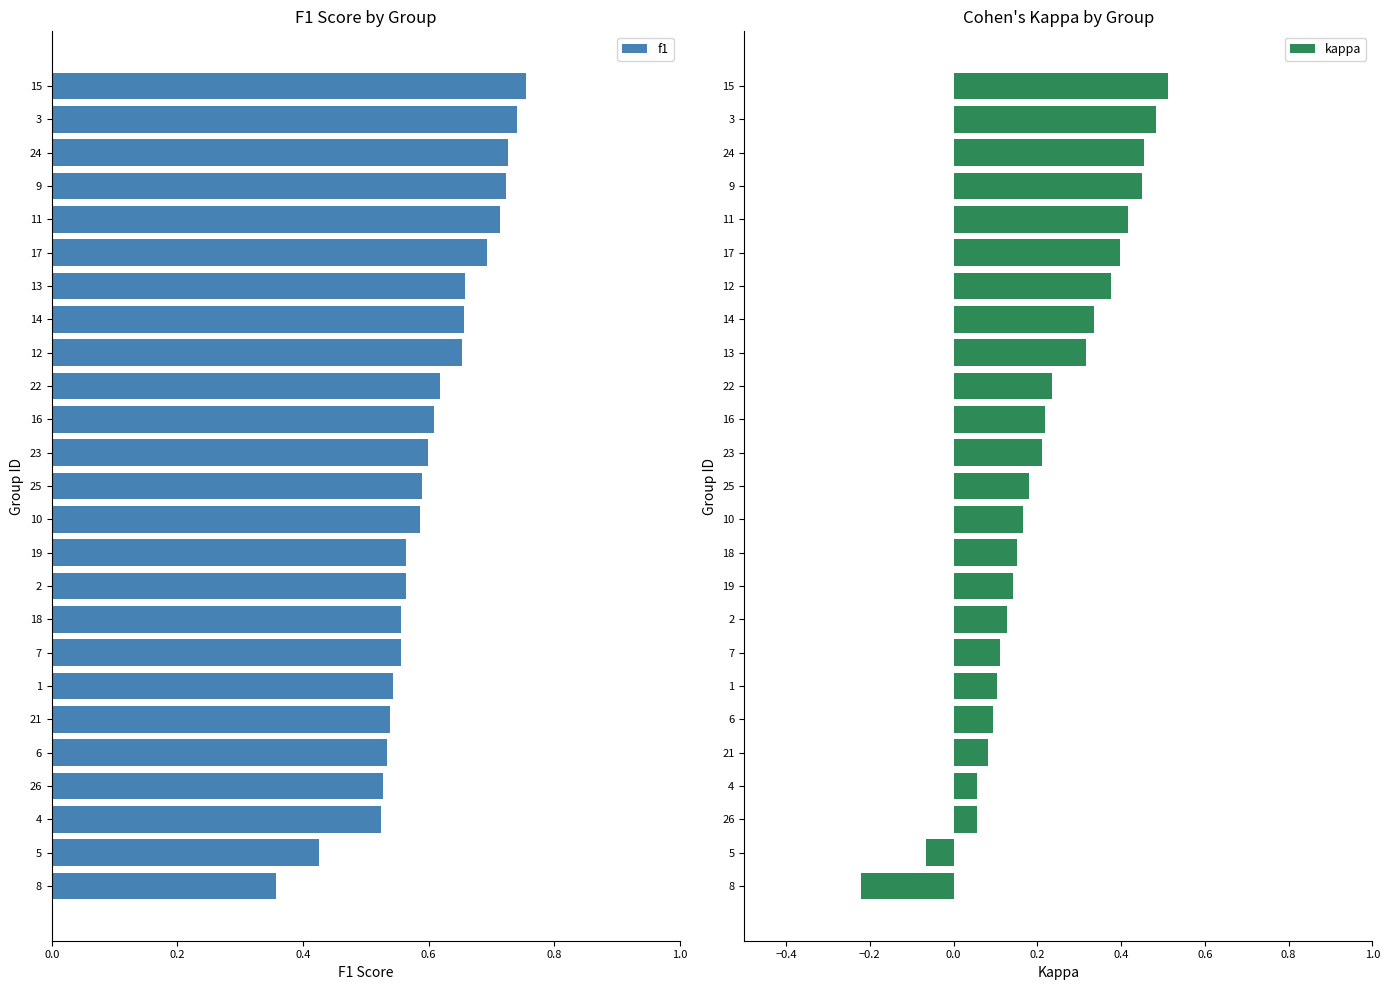

Which series has the largest total across all categories?

f1